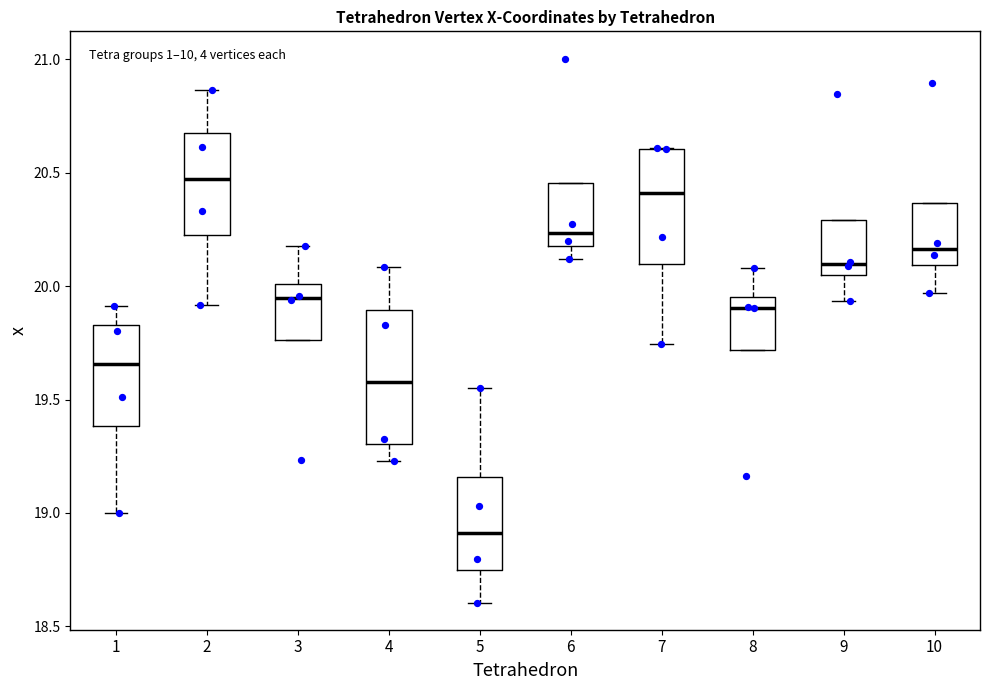

Comparing the boxes themselves (not the whiskers), which one is the tallest?

4